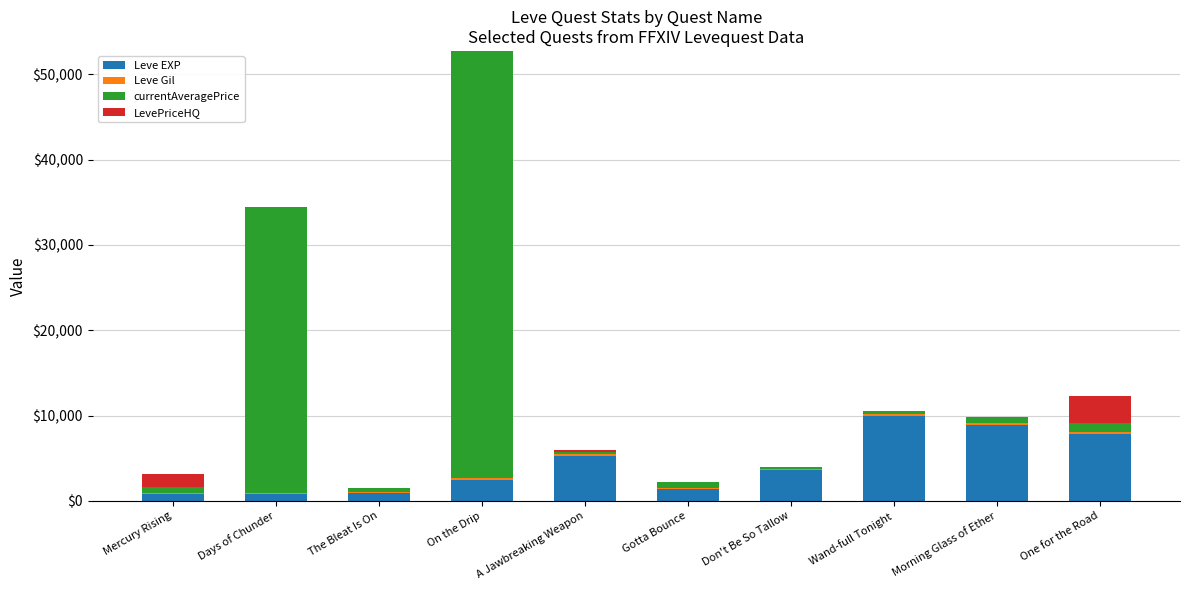

What is the total value across all series at Mercury Rising?

3141